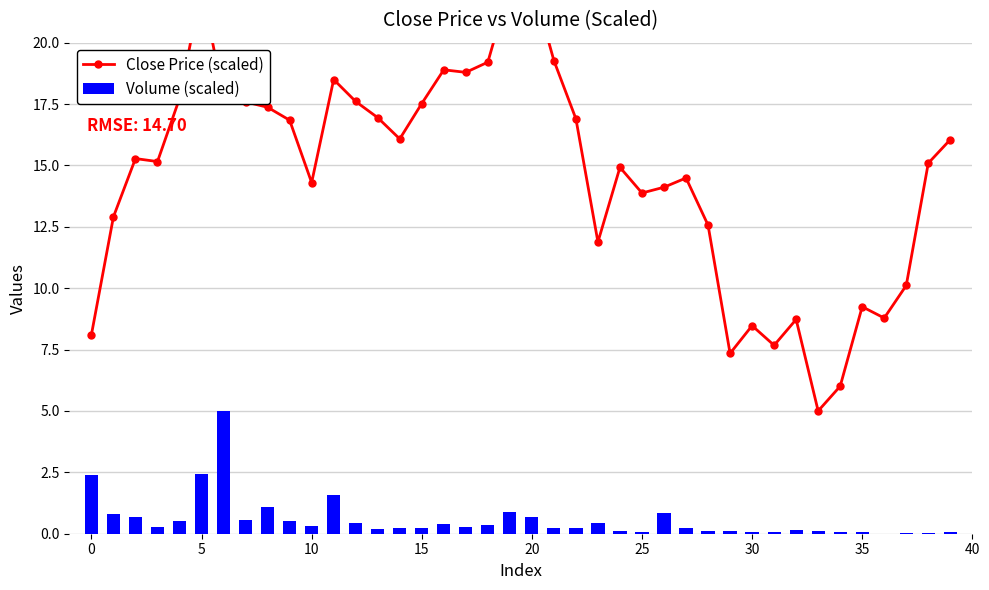

Which has a higher value, 26 or 37?

26